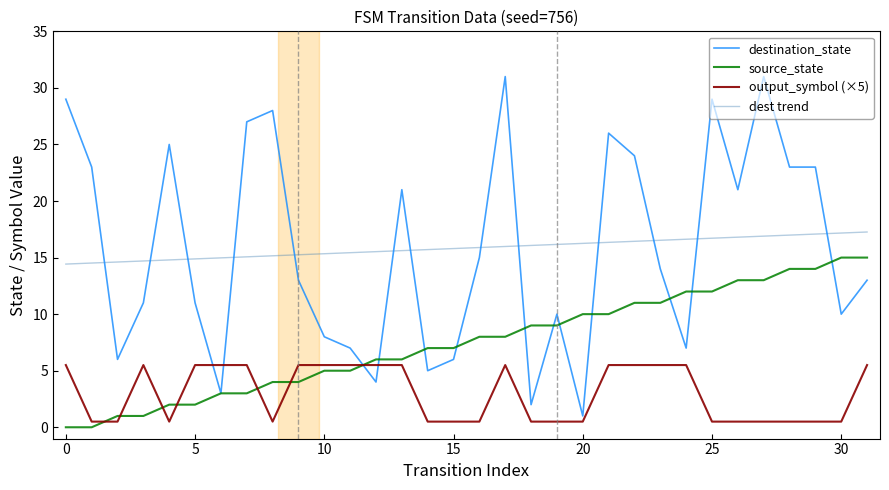

True or false: output_symbol (×5) and destination_state cross at least once.

True